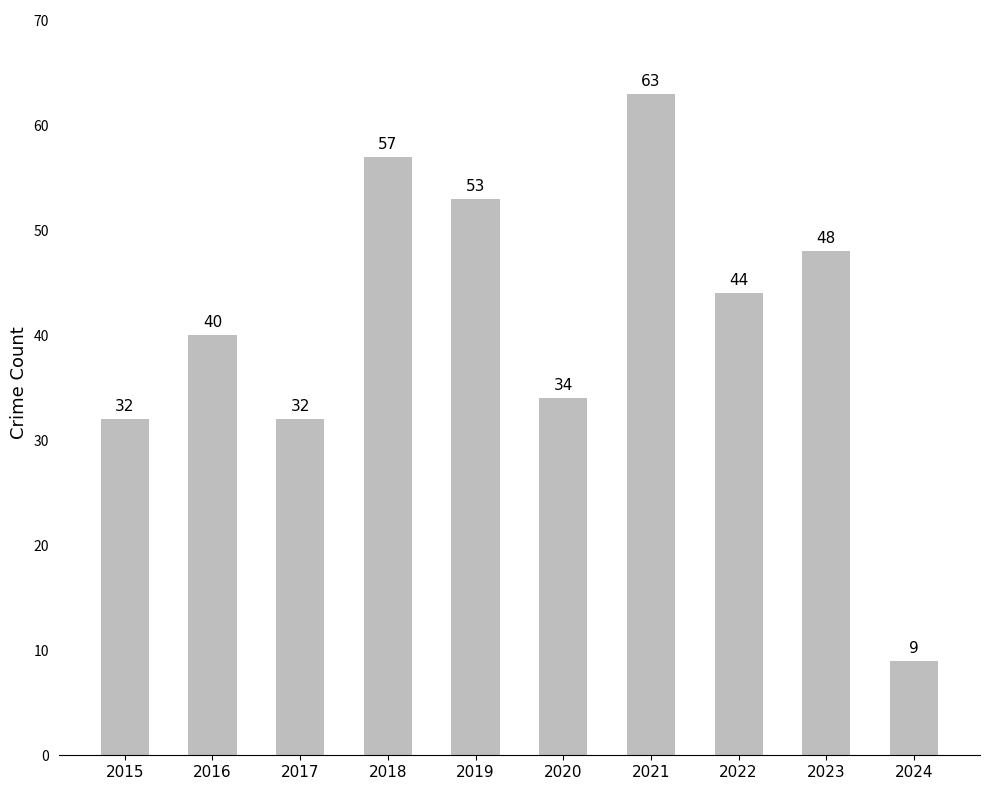

What is the value of the 2nd bar from the left?

40